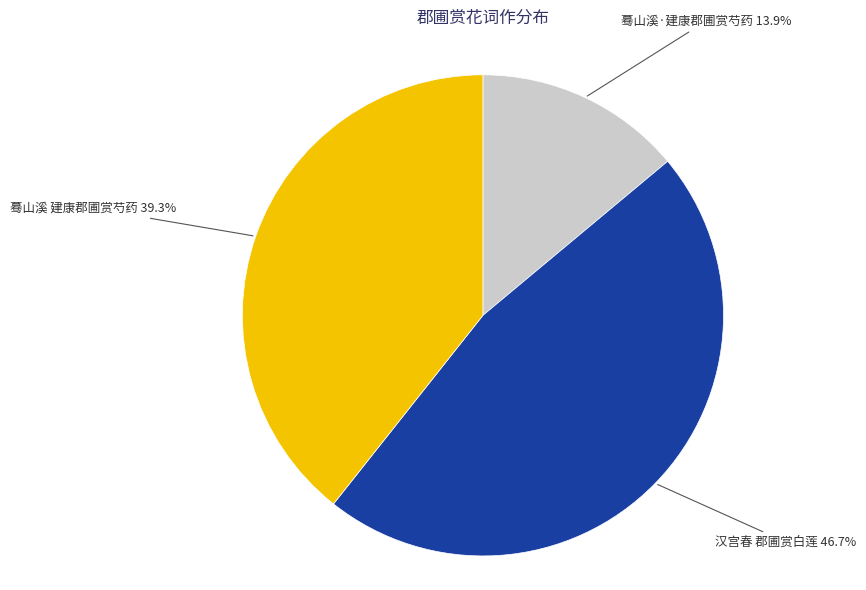

How much of the chart is everything except 汉宫春 郡圃赏白莲?

53.3%